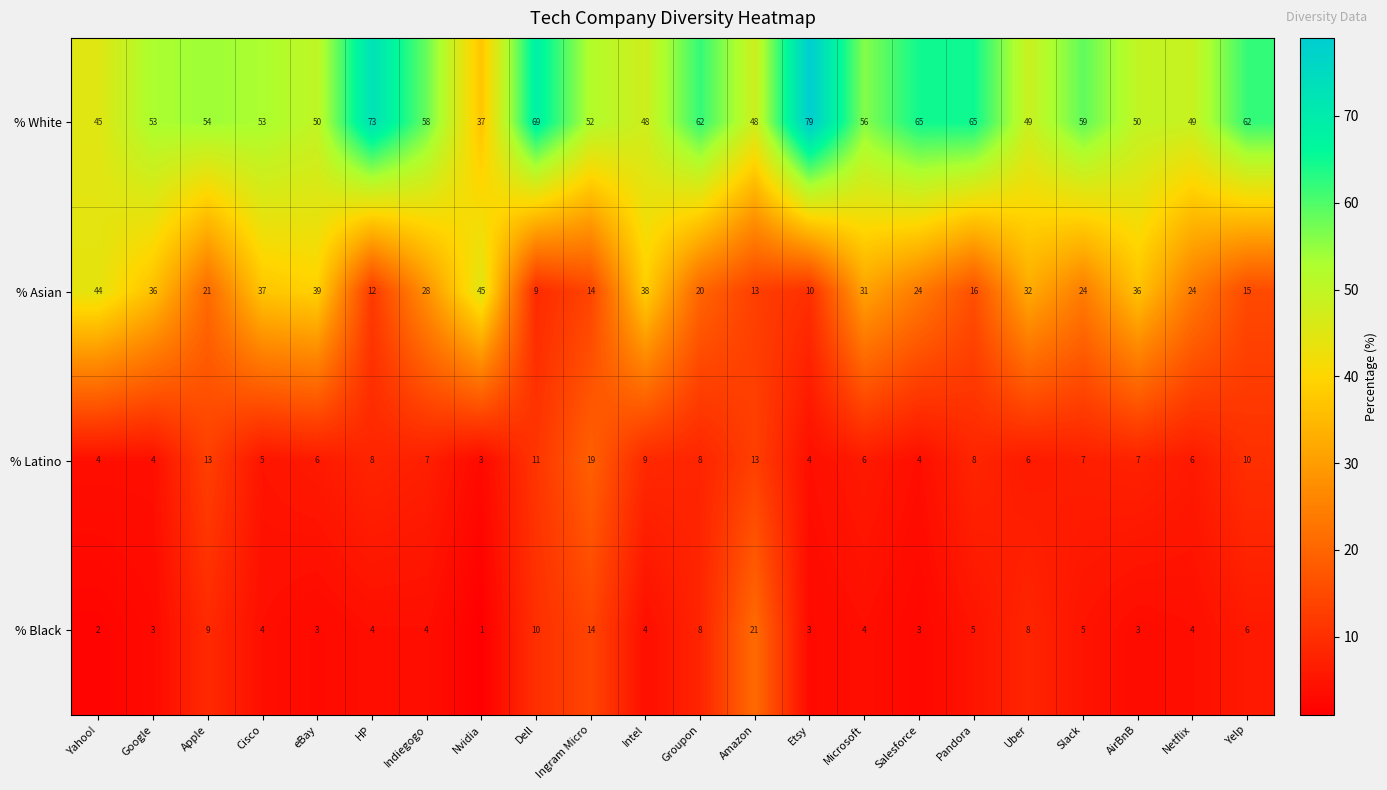

Which label corresponds to the smallest value in the chart?

Nvidia